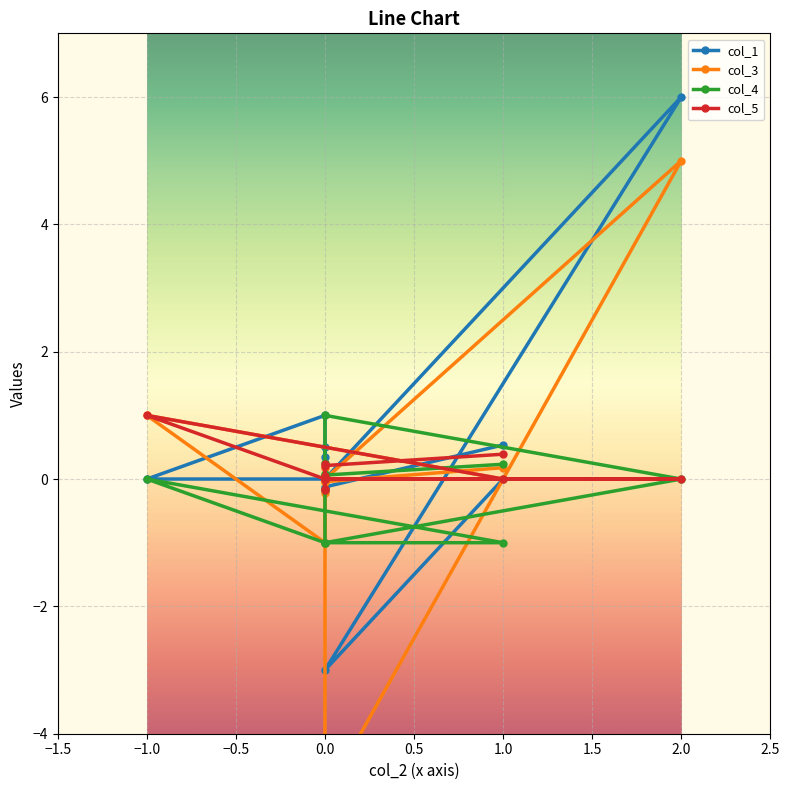

What is the label of the 12th point from the right?

−1.0